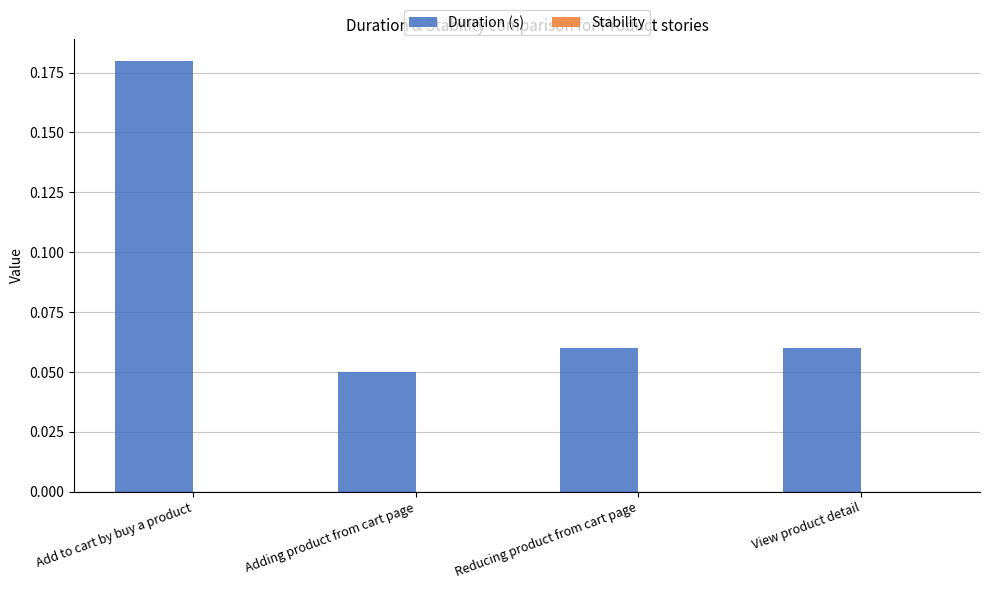

What is the label of the 3rd bar from the right?

Adding product from cart page